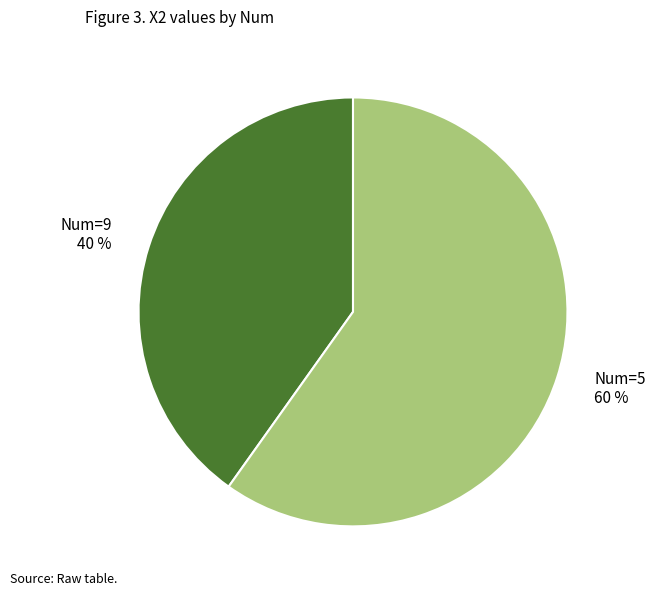

Does any single category account for the majority?

Yes